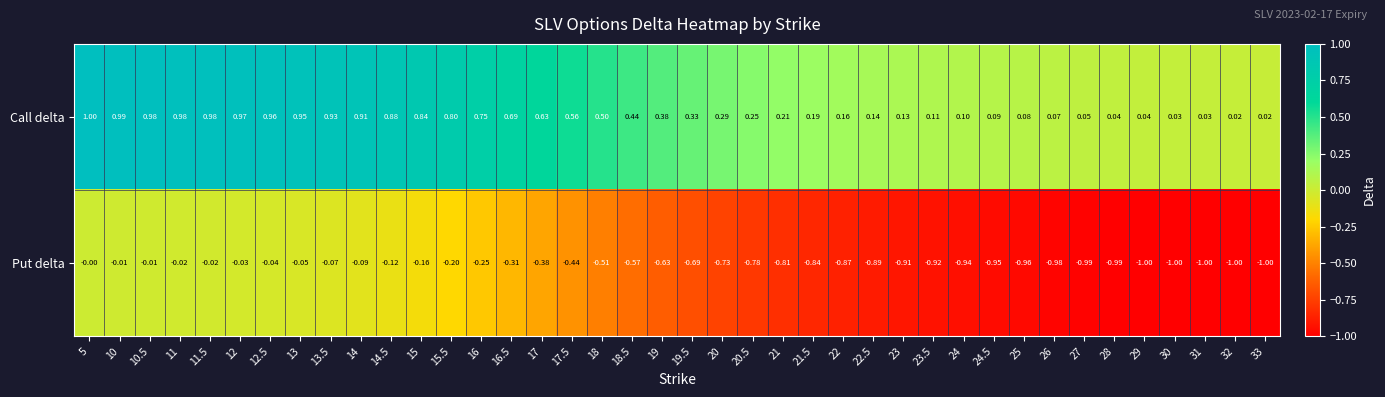

Which series has the largest total across all categories?

Call delta